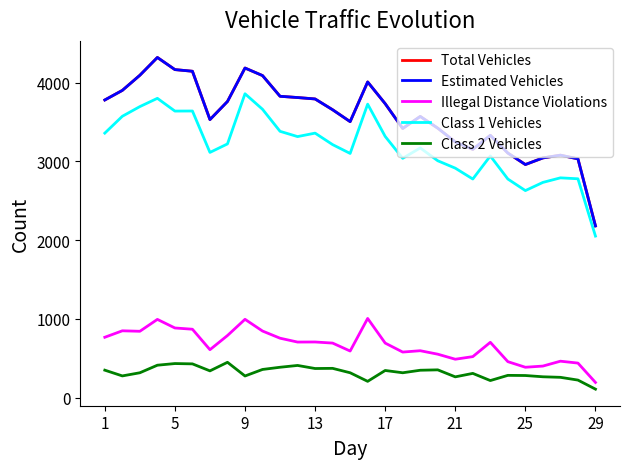

Reading left to right, extract all data points from this chart.

Total Vehicles: 3780	3902	4094	4320	4166	4145	3531	3761	4186	4090	3827	3811	3793	3656	3505	4009	3733	3418	3571	3422	3247	3153	3331	3106	2960	3044	3079	3032	2180
Estimated Vehicles: 3780	3902	4094	4320	4166	4145	3531	3761	4186	4090	3827	3811	3793	3656	3505	4009	3733	3418	3571	3422	3247	3153	3331	3106	2960	3044	3079	3032	2180
Illegal Distance Violations: 766	848	842	993	884	868	608	788	994	845	754	705	706	692	591	1005	692	578	595	551	487	520	702	456	385	400	462	438	192
Class 1 Vehicles: 3359	3573	3696	3801	3639	3640	3114	3222	3859	3662	3382	3315	3359	3213	3101	3727	3317	3039	3171	3008	2914	2776	3069	2776	2629	2733	2791	2779	2051
Class 2 Vehicles: 348	275	315	411	432	428	339	448	274	357	385	408	369	371	315	206	344	315	347	352	263	307	216	282	280	264	257	222	107